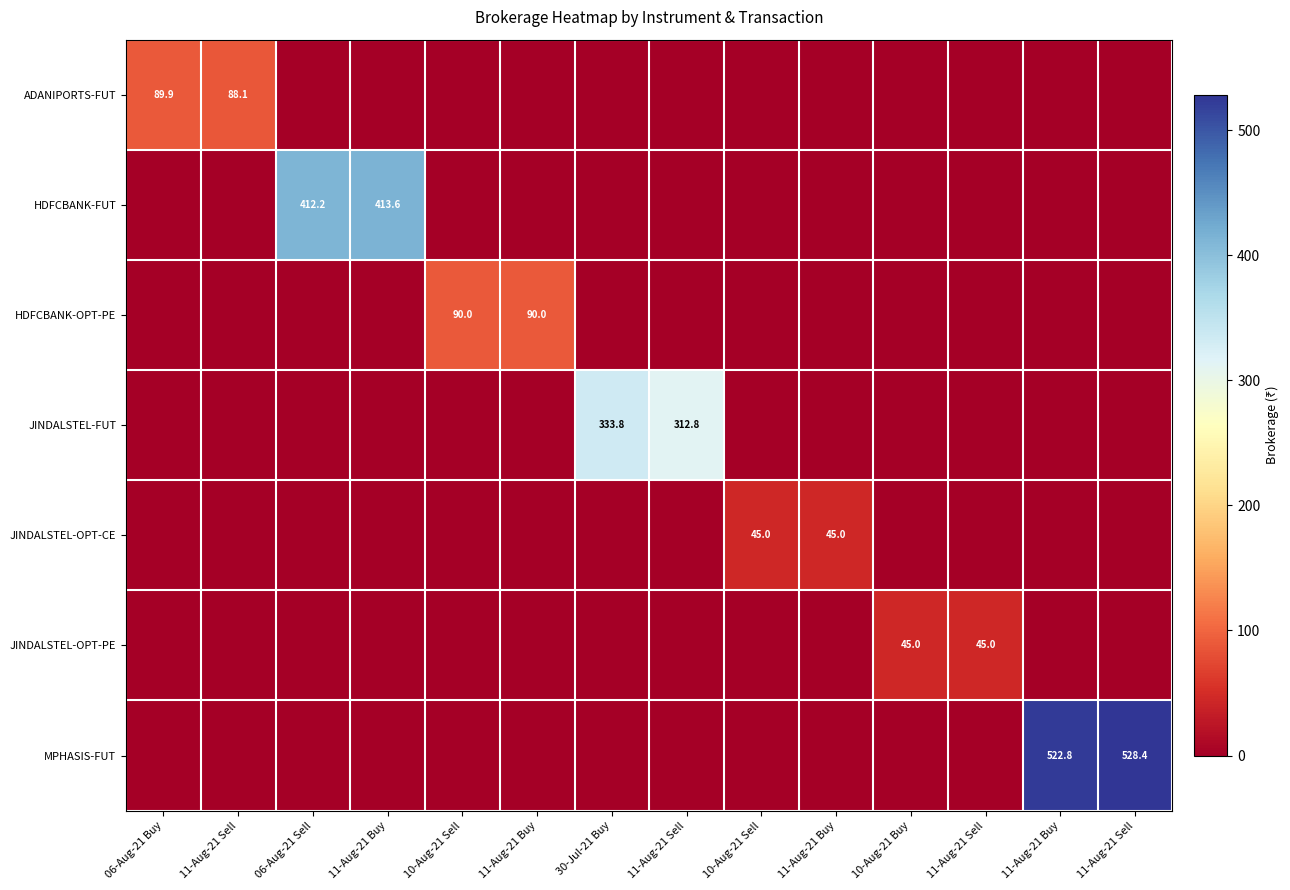

What is the difference between the highest and lowest values at 11-Aug-21 Sell?

88.1